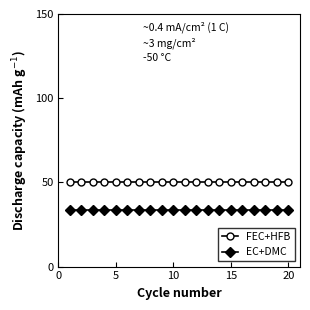

Which series has the largest total across all categories?

FEC+HFB